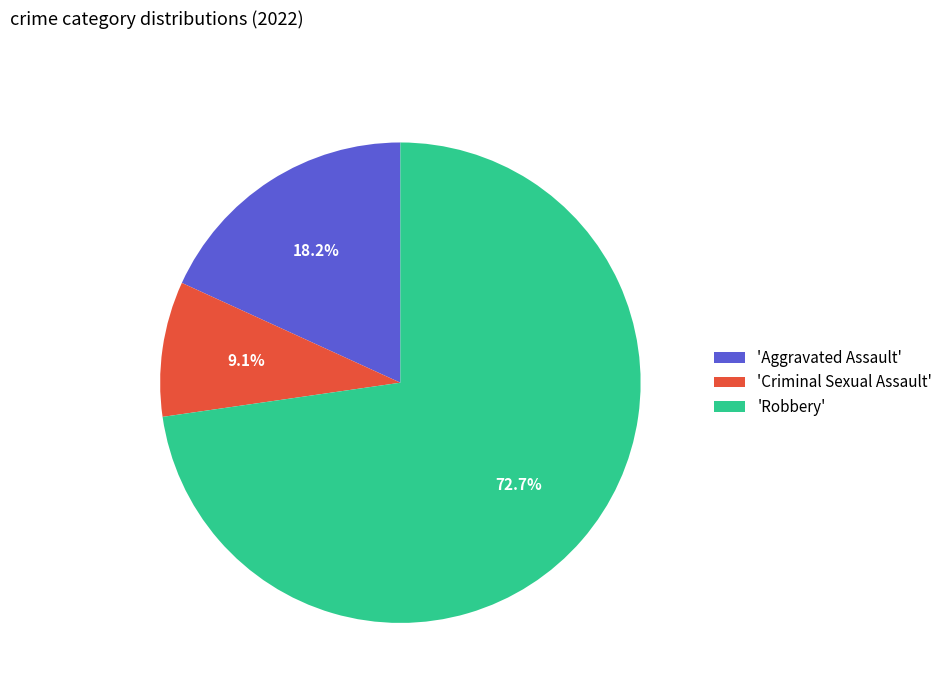

Which has a higher value, 'Robbery' or 'Aggravated Assault'?

'Robbery'